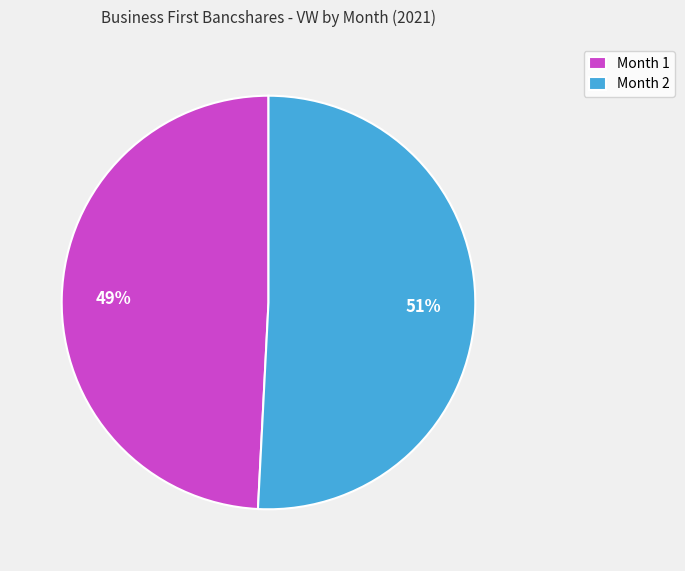

What is the ratio of the value at Month 1 to the value at Month 2?

1.0